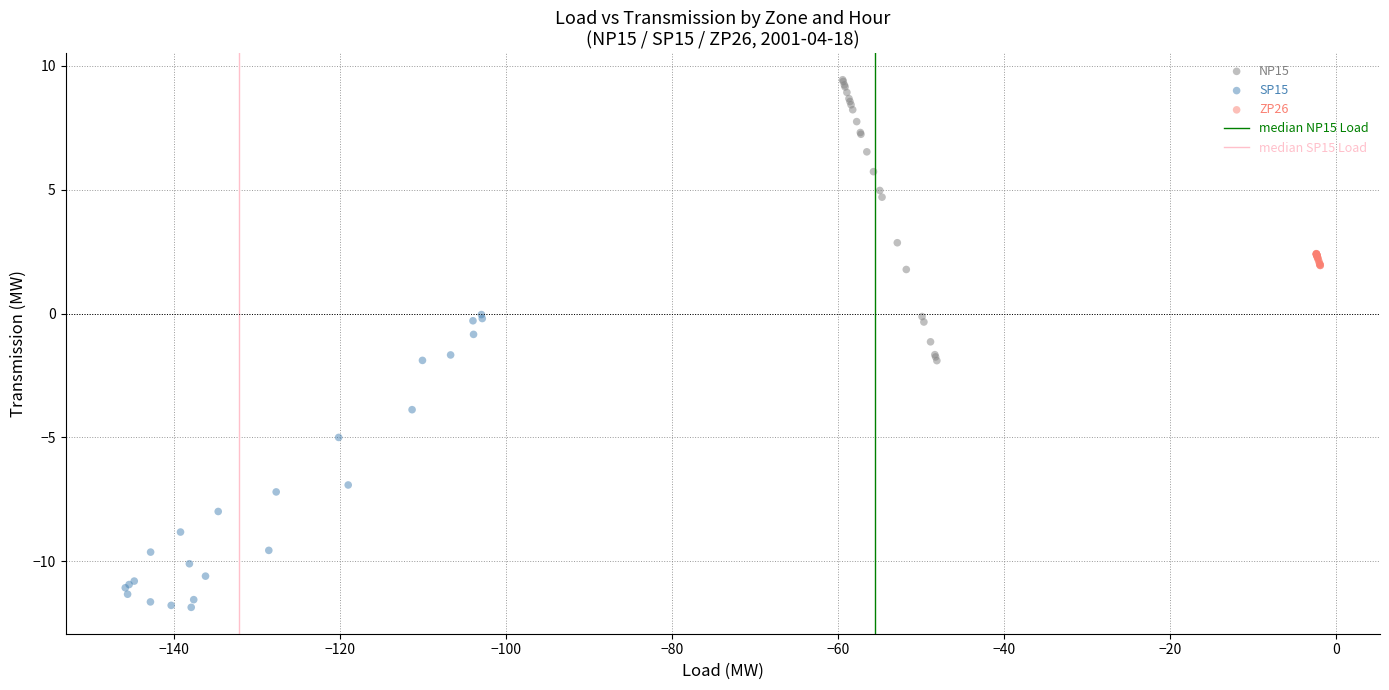

Which series contains the highest Y value?

NP15